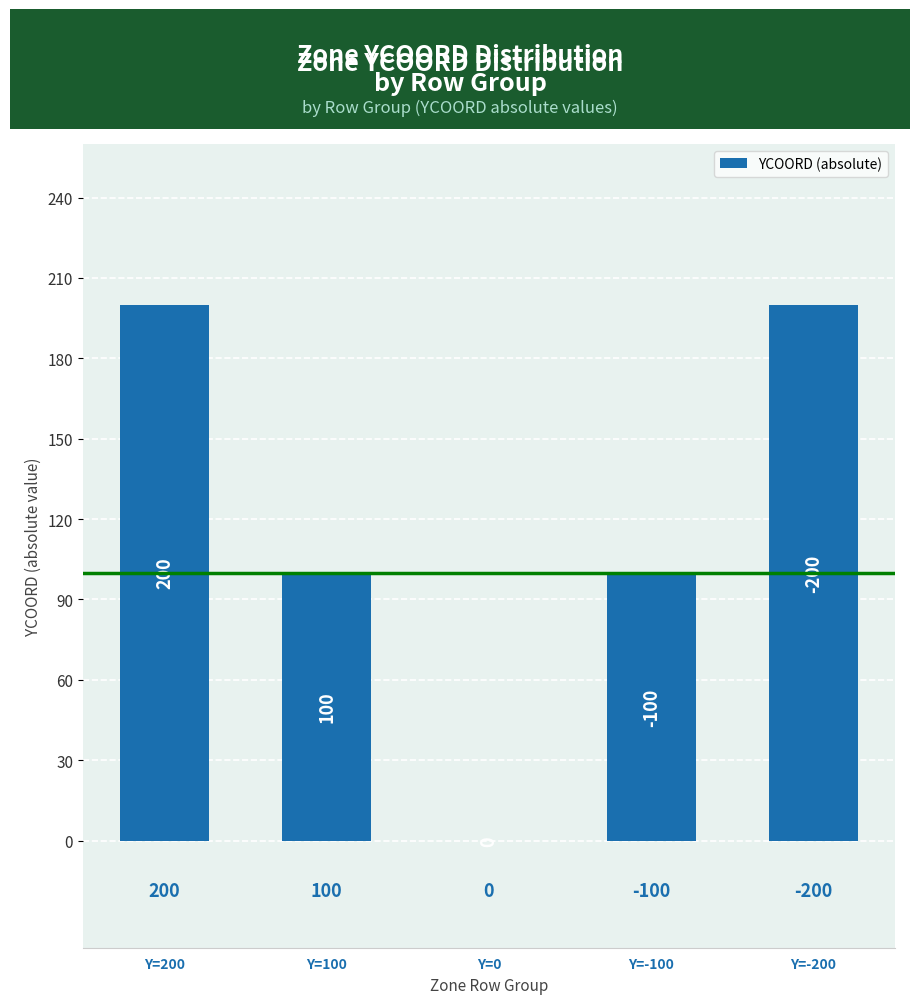

Reading left to right, transcribe all the data shown in this chart.

200	100	0	100	200